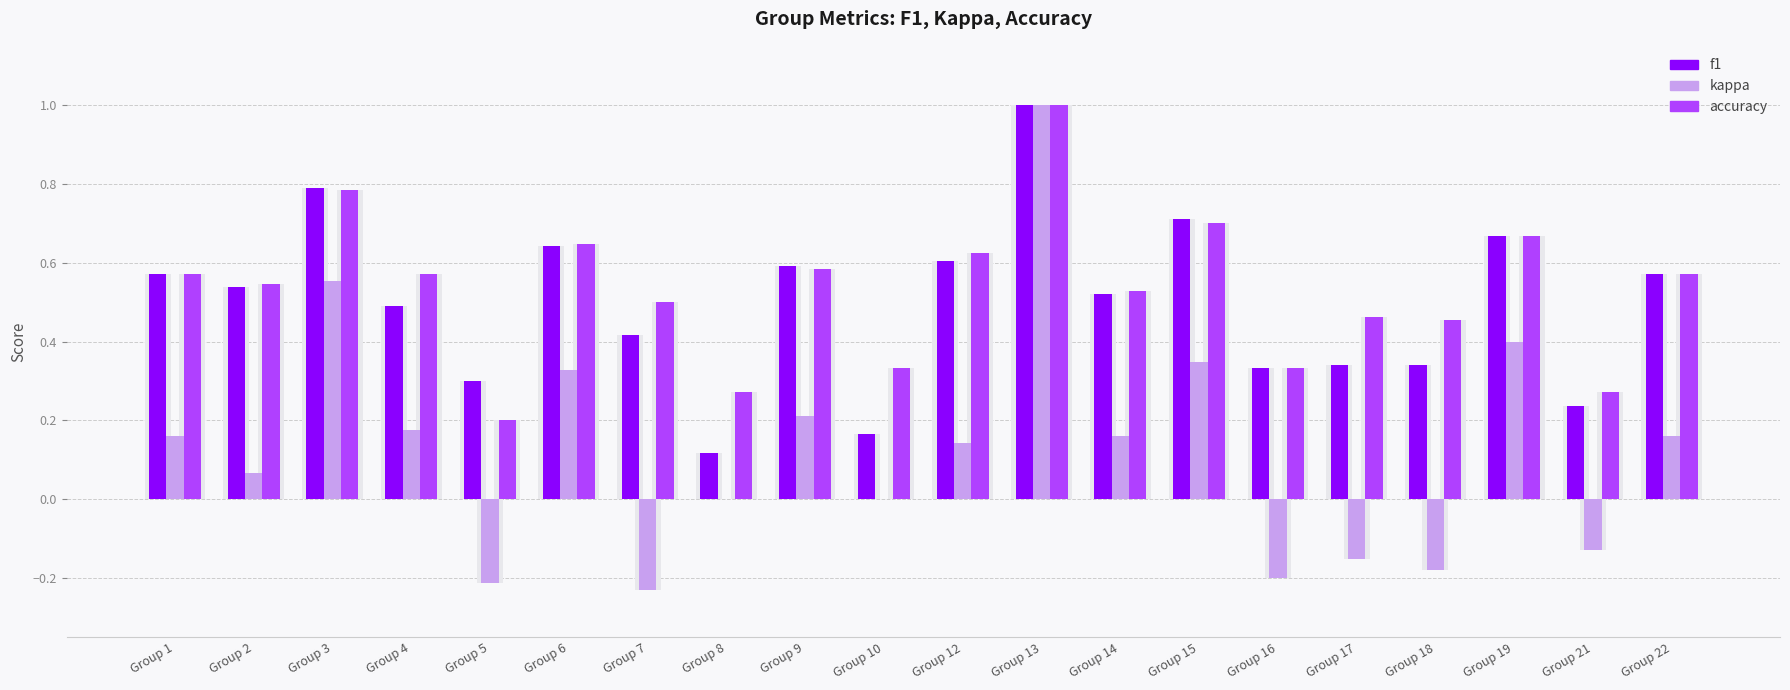

Are the bars grouped side by side (vs. stacked)?

Yes